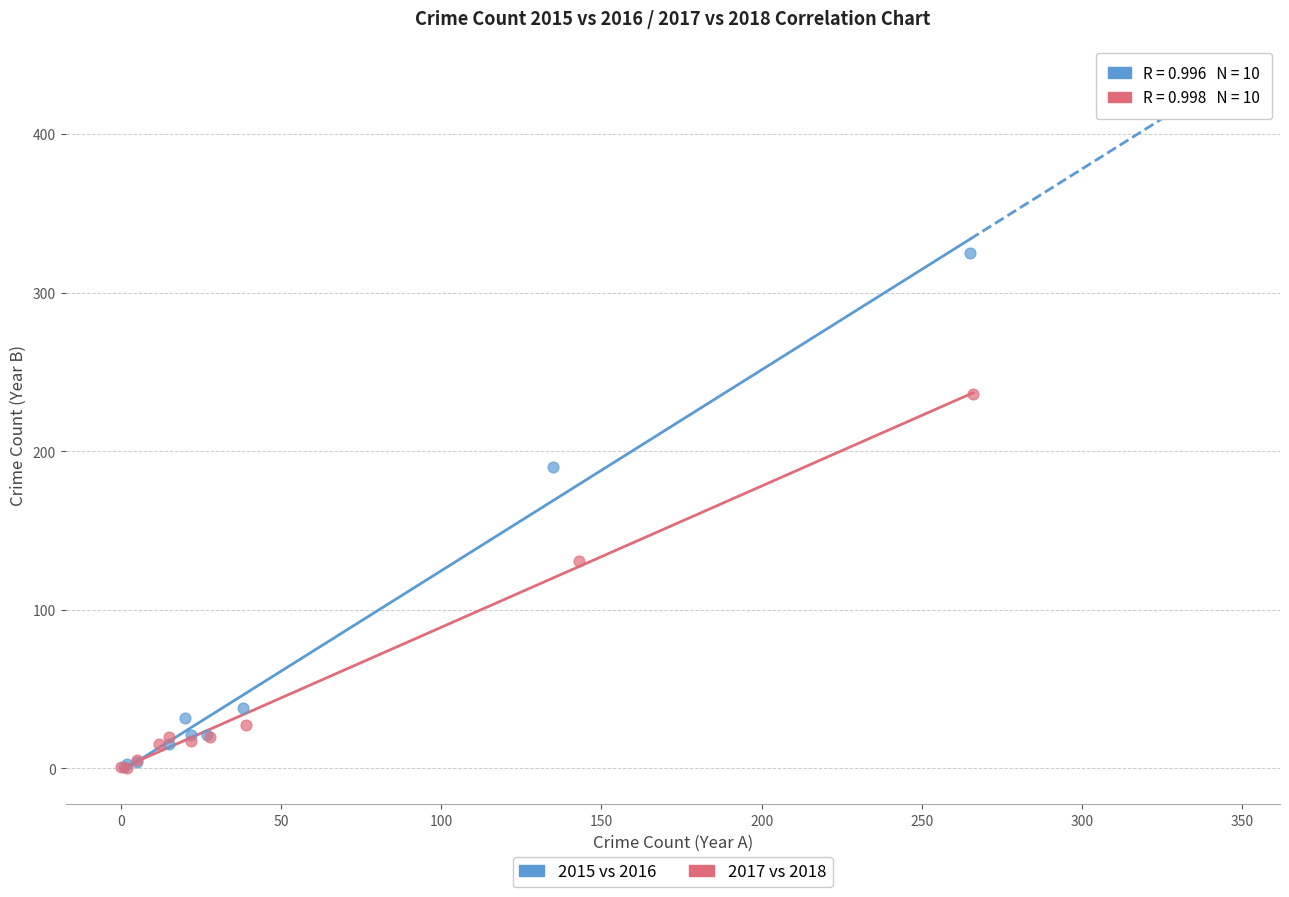

Which series reaches the maximum Y coordinate?

2015 vs 2016